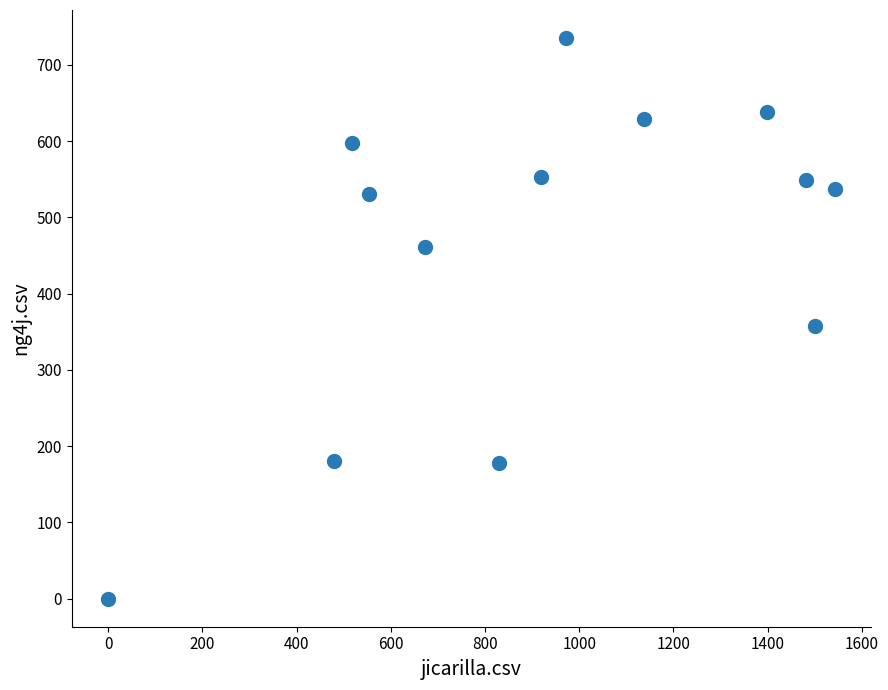

What is the range of Y values (max minus min)?

735.0